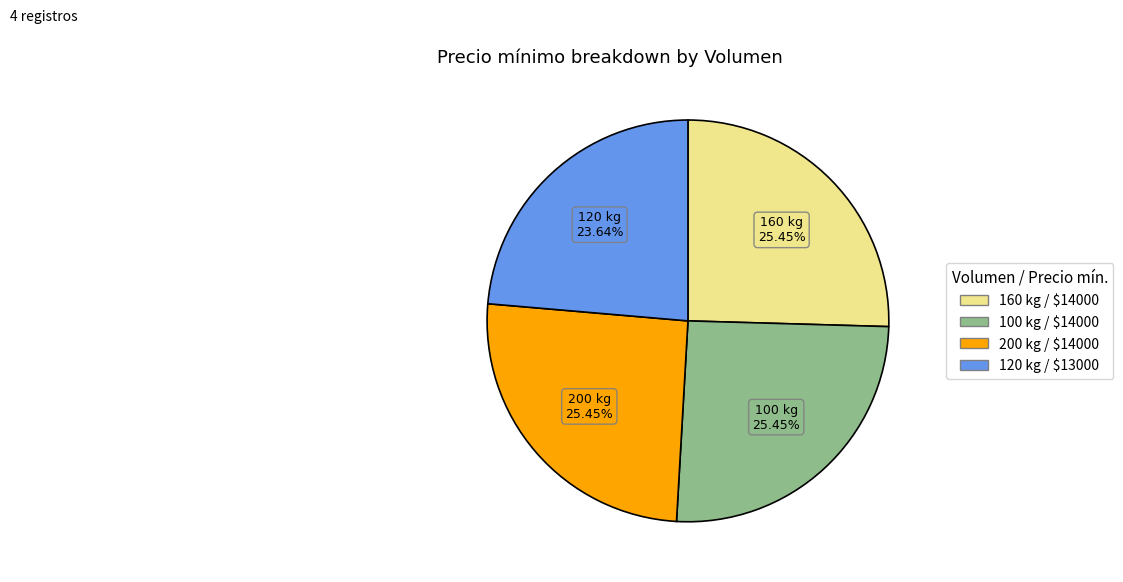

Is there a majority slice in this chart?

No